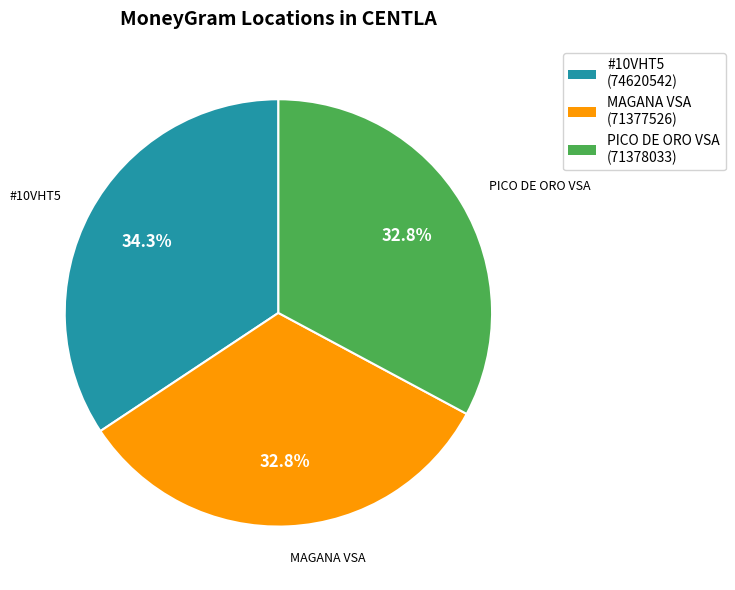

Is there a majority slice in this chart?

No